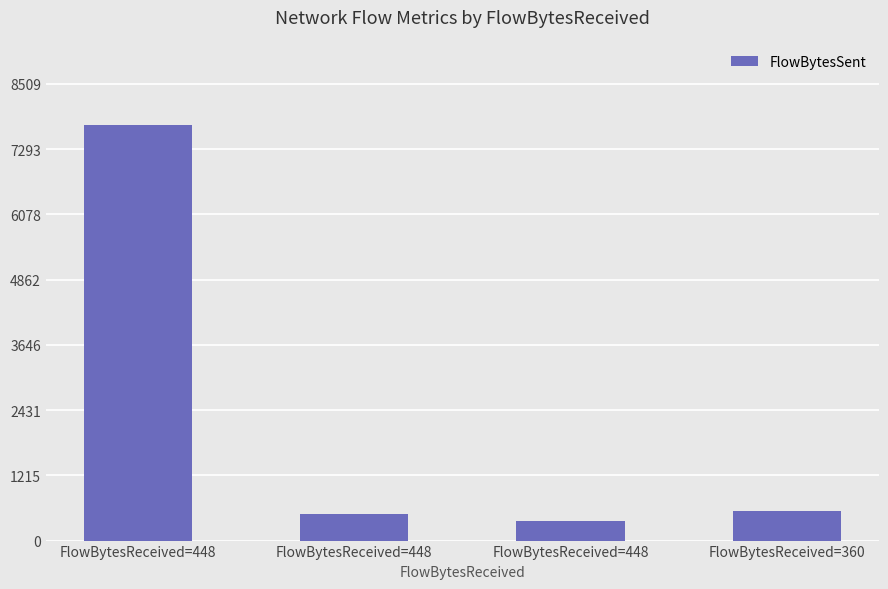

How many bars are there in total?

4